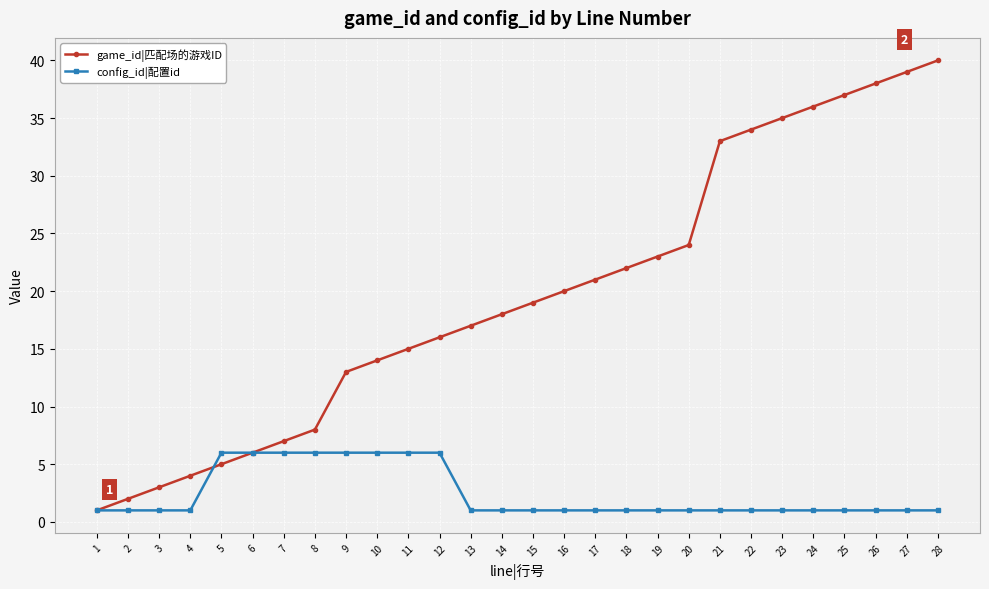

What are all the series names shown in the legend?

game_id|匹配场的游戏ID, config_id|配置id